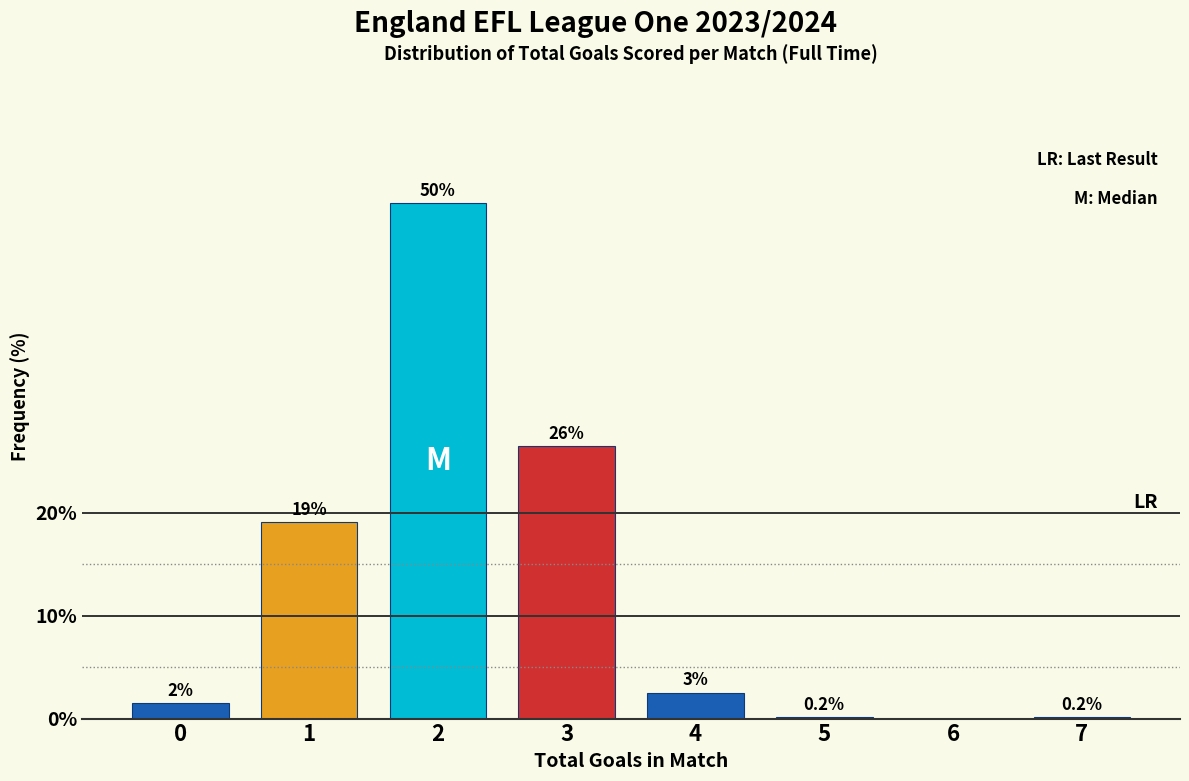

True or false: the data shows 26.5 at 3.

True